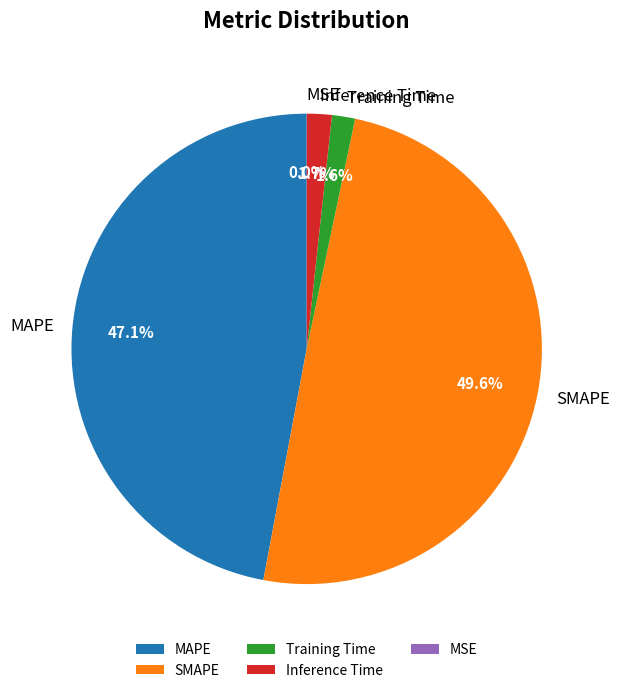

Does Inference Time account for over 50% of the chart?

No